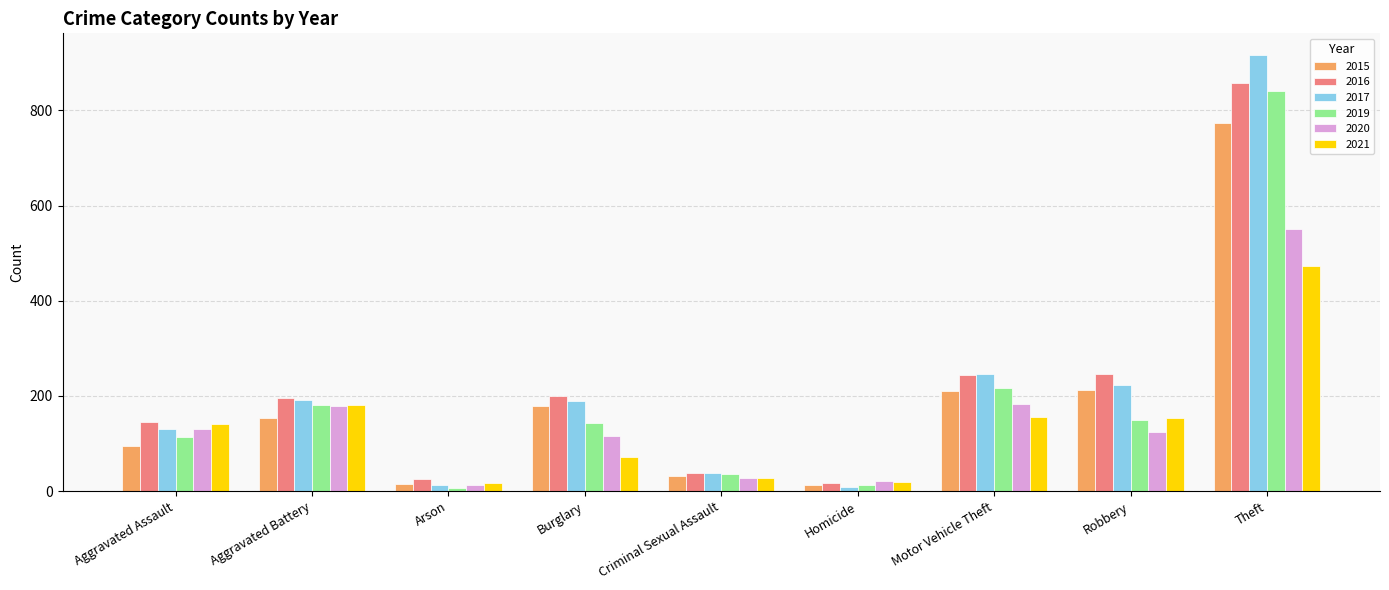

Are the bars grouped side by side (vs. stacked)?

Yes